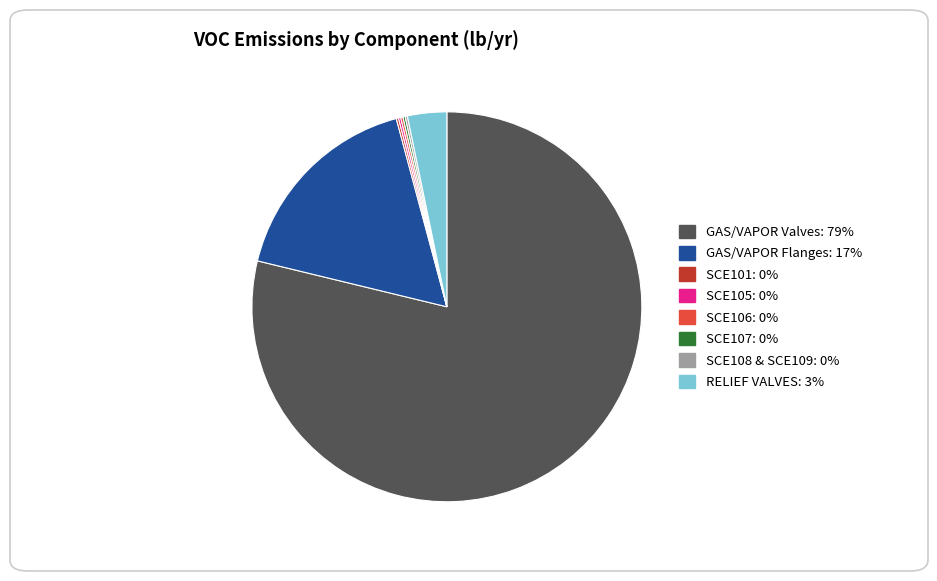

True or false: GAS/VAPOR Flanges accounts for 17% of the total.

True